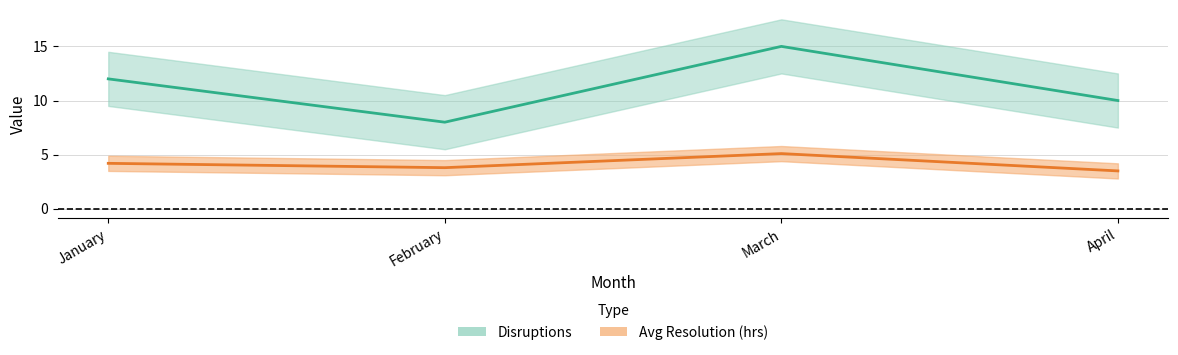

Reading left to right, transcribe all the data shown in this chart.

Disruptions: 12.0	8.0	15.0	10.0
Avg Resolution (hrs): 4.2	3.8	5.1	3.5